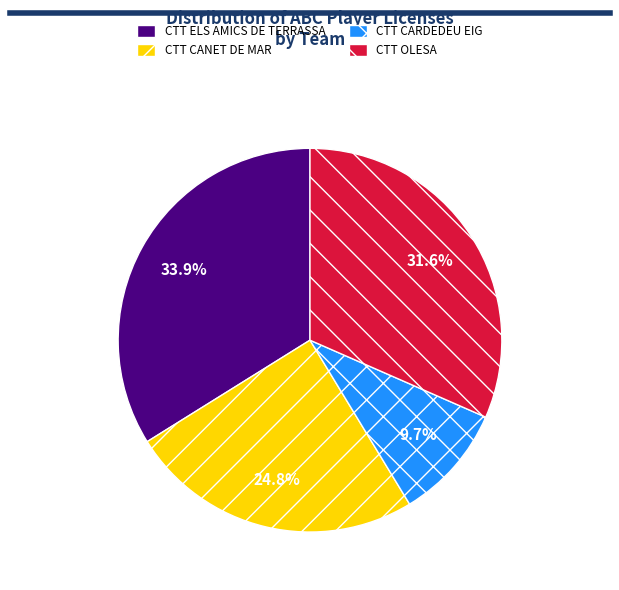

Does CTT ELS AMICS DE TERRASSA account for over 50% of the chart?

No